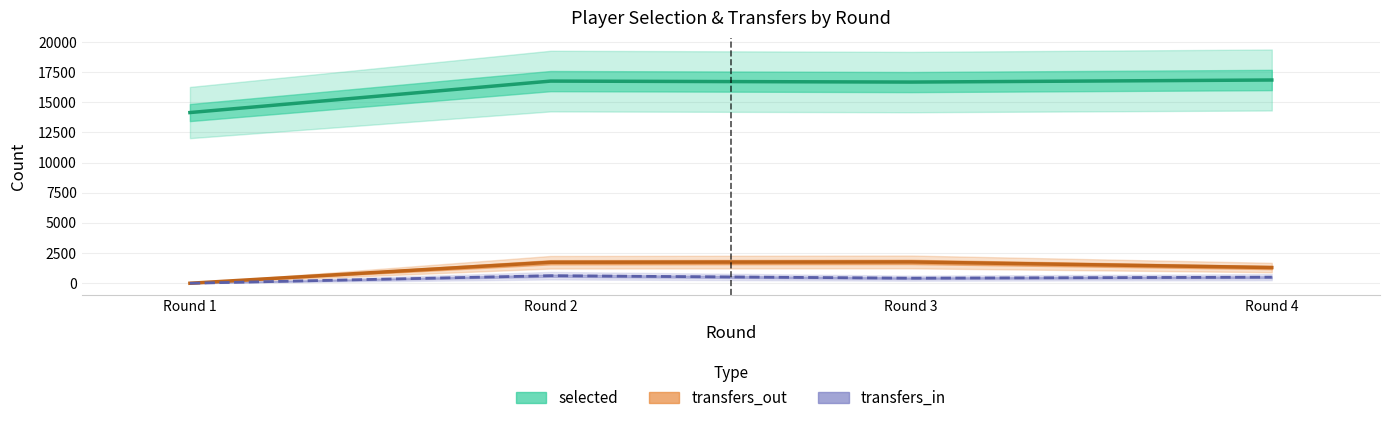

What is the total value across all series at Round 2?

19124